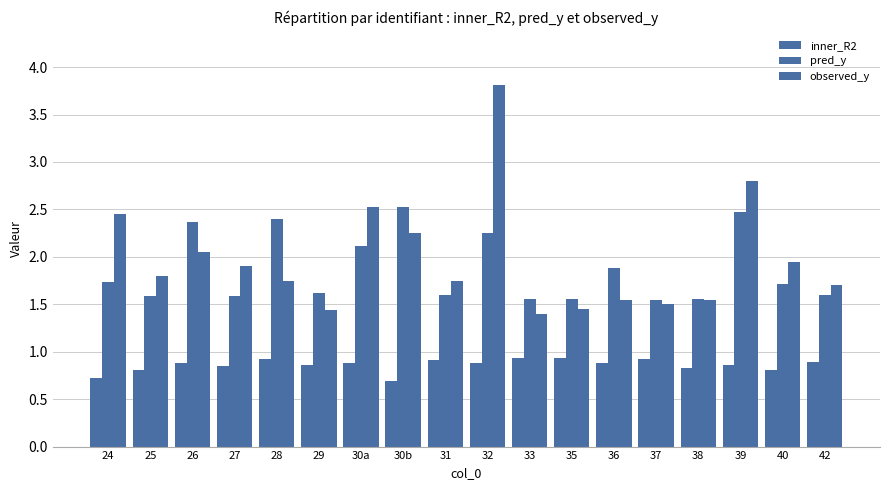

What is the lowest value of the observed_y series?

1.4